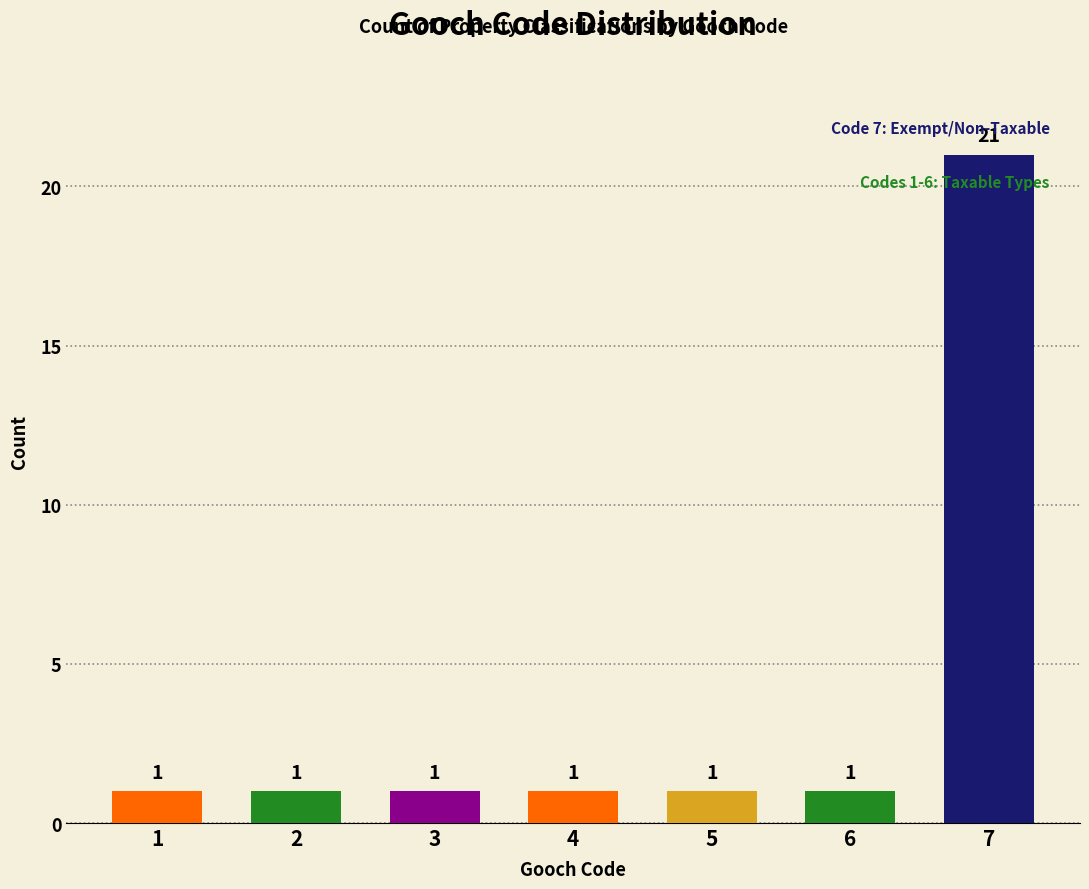

How many bars are there in total?

7